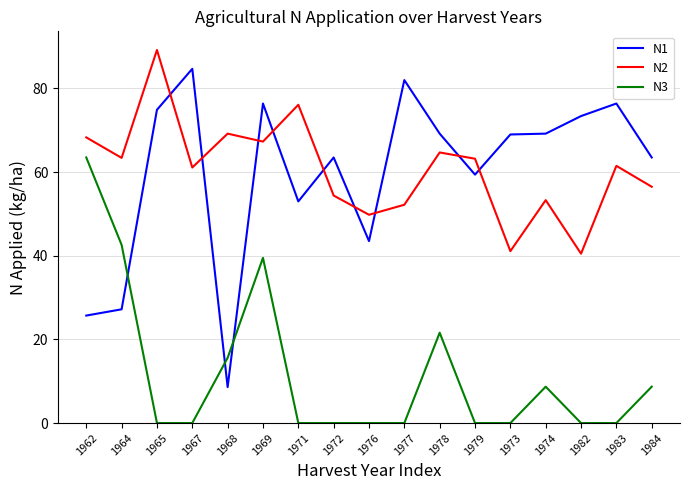

What is the sum of the N3 values at 1967 and 1974?

8.7